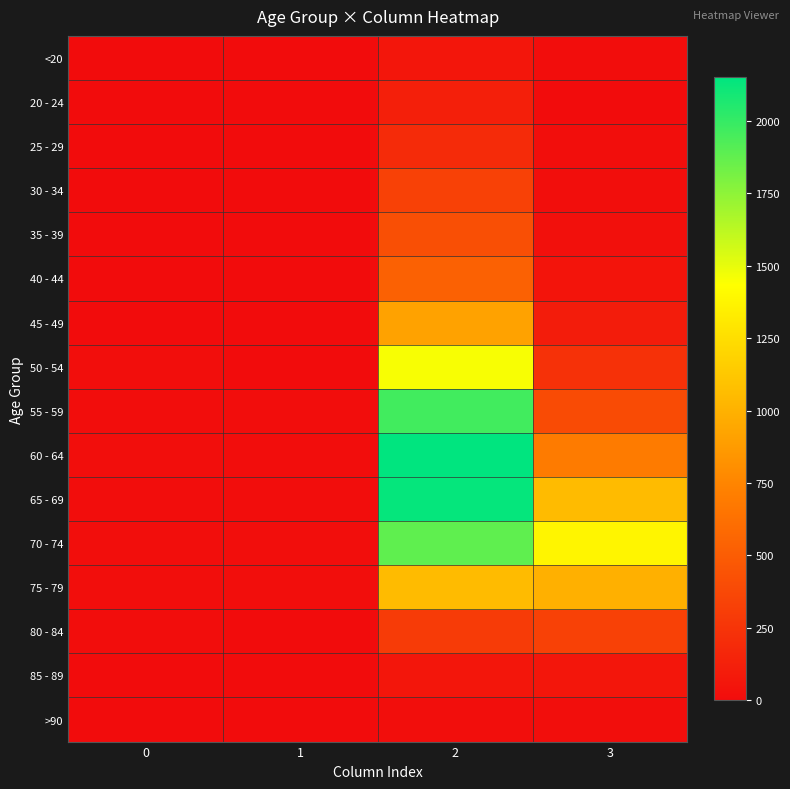

Which label corresponds to the largest value in the chart?

2